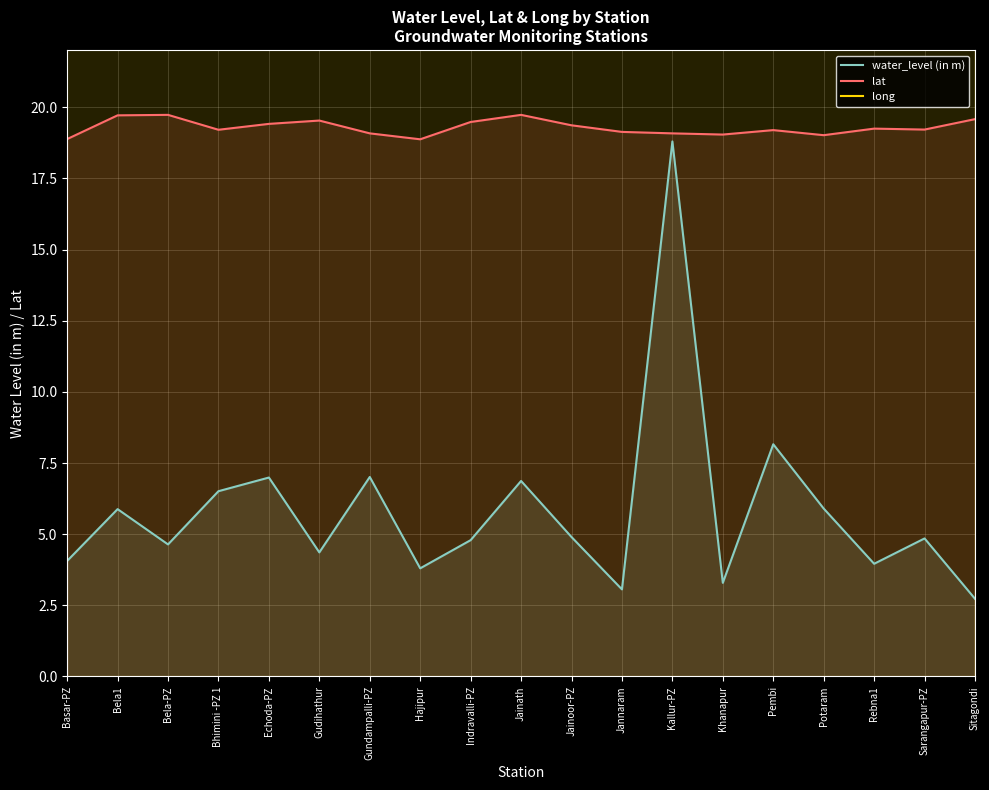

Reading left to right, transcribe all the data shown in this chart.

water_level (in m): Basar-PZ=4.1	Bela1=5.9	Bela-PZ=4.6	Bhimini -PZ 1=6.5	Echoda-PZ=7.0	Gudihathur=4.4	Gundampalli-PZ=7.0	Hajipur=3.8	Indravalli-PZ=4.8	Jainath=6.9	Jainoor-PZ=4.9	Jannaram=3.1	Kallur-PZ=18.8	Khanapur=3.3	Pembi=8.2	Potaram=5.9	Rebna1=4.0	Sarangapur-PZ=4.8	Sitagondi=2.7
lat: Basar-PZ=18.9	Bela1=19.7	Bela-PZ=19.7	Bhimini -PZ 1=19.2	Echoda-PZ=19.4	Gudihathur=19.5	Gundampalli-PZ=19.1	Hajipur=18.9	Indravalli-PZ=19.5	Jainath=19.7	Jainoor-PZ=19.4	Jannaram=19.1	Kallur-PZ=19.1	Khanapur=19.0	Pembi=19.2	Potaram=19.0	Rebna1=19.2	Sarangapur-PZ=19.2	Sitagondi=19.6
long: Basar-PZ=78.0	Bela1=78.8	Bela-PZ=78.8	Bhimini -PZ 1=79.6	Echoda-PZ=78.4	Gudihathur=78.5	Gundampalli-PZ=78.2	Hajipur=79.3	Indravalli-PZ=78.7	Jainath=78.6	Jainoor-PZ=78.9	Jannaram=79.1	Kallur-PZ=78.1	Khanapur=78.7	Pembi=78.6	Potaram=78.6	Rebna1=79.4	Sarangapur-PZ=78.3	Sitagondi=78.5